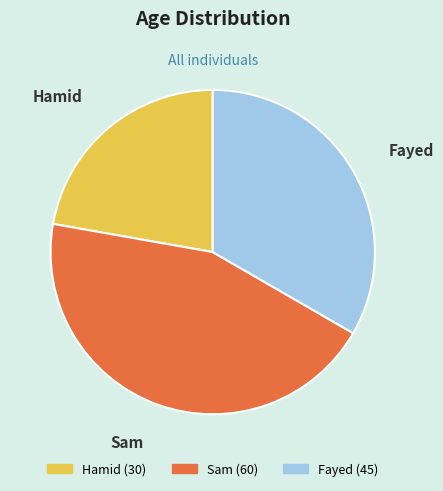

Is it true that Fayed is 46% of the pie?

False